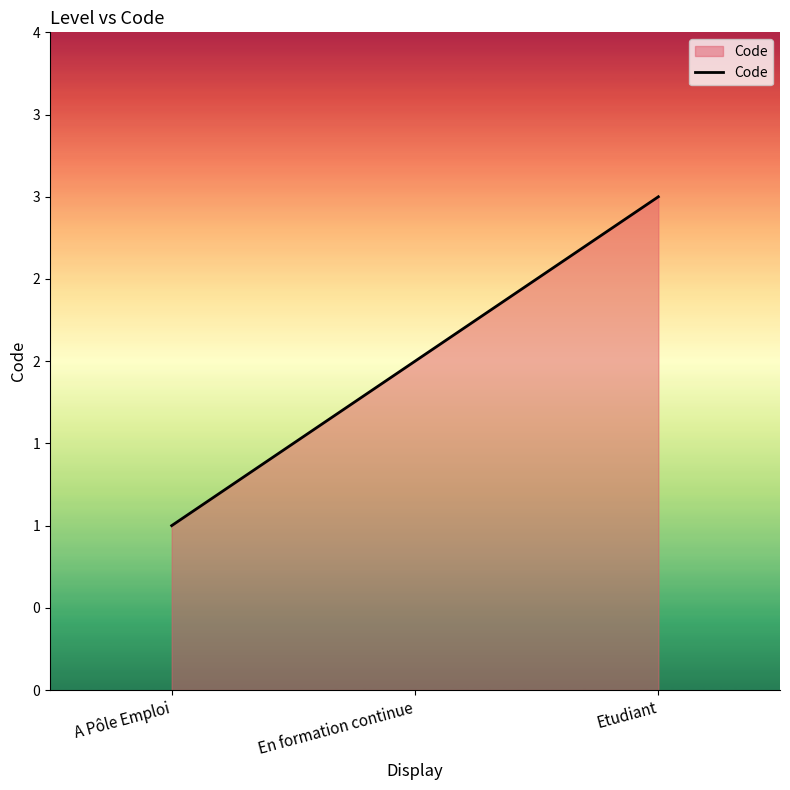

List the labels in order of value, smallest first.

A Pôle Emploi, En formation continue, Etudiant